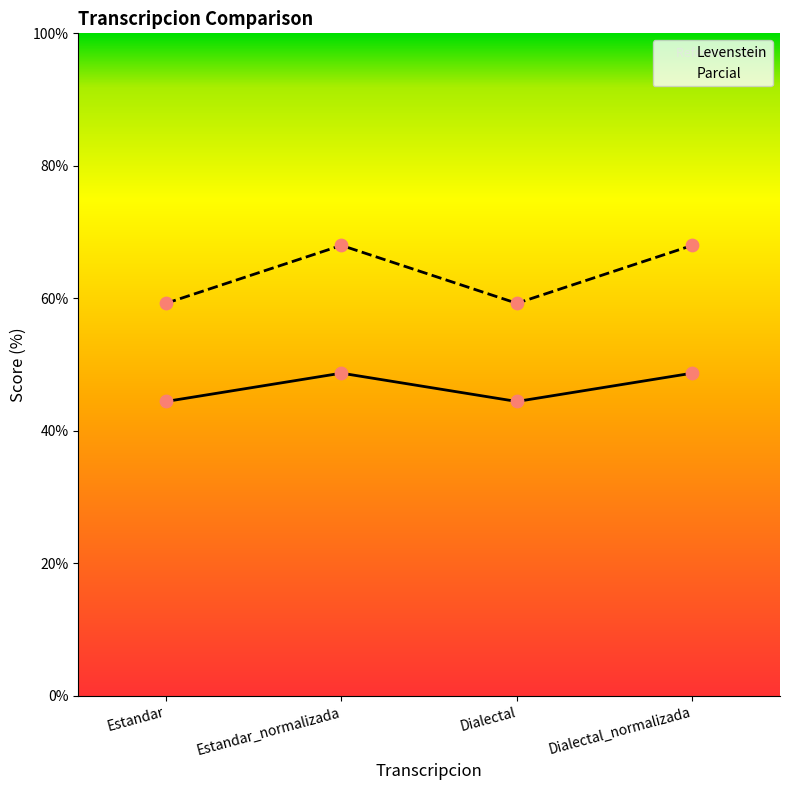

Which series has the largest total across all categories?

Parcial